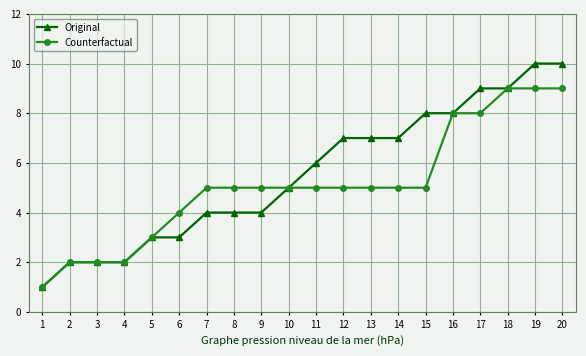

Rank the series by their maximum value, from lowest to highest.

Counterfactual, Original